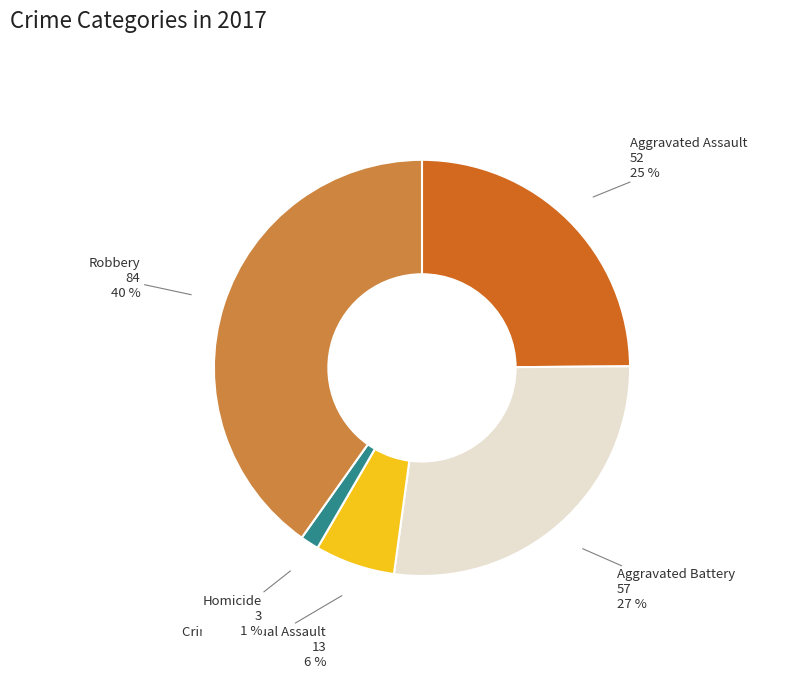

To the nearest percent, what is the difference between the largest and smallest slice percentages?

39%